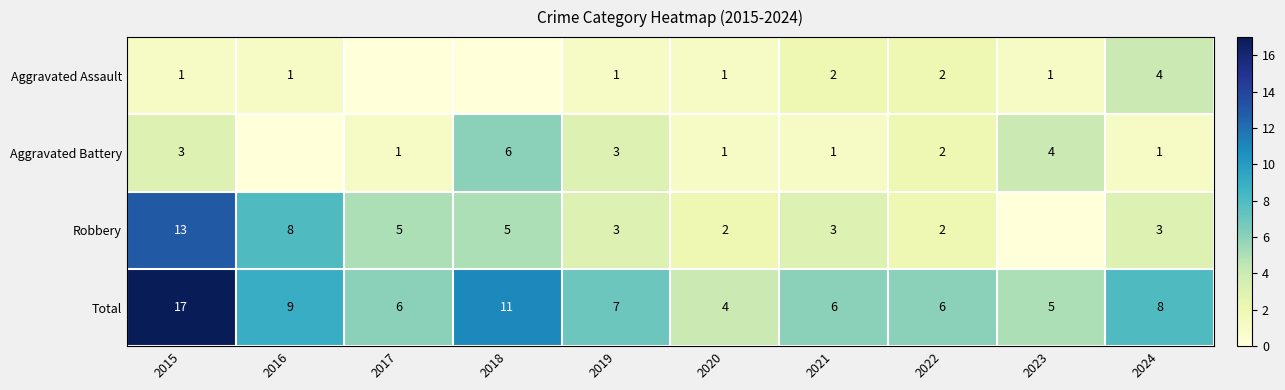

What is the difference between the Aggravated Battery values at 2018 and 2022?

4